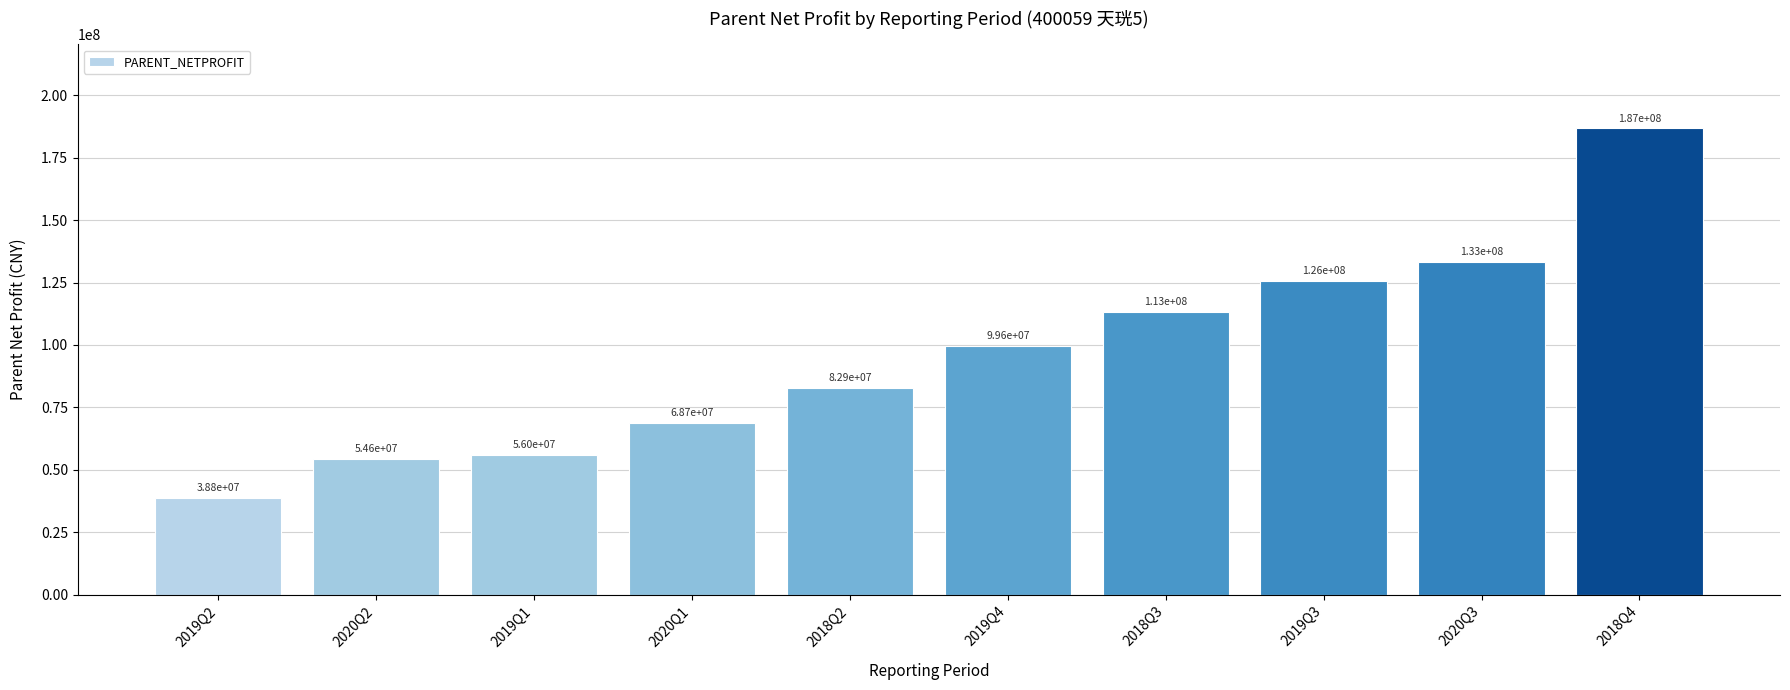

Reading left to right, transcribe all the data shown in this chart.

38833377.0	54553128.1	55958933.0	68724902.5	82947538.3	99588347.8	113264085.2	125573214.2	133220138.5	186670872.0